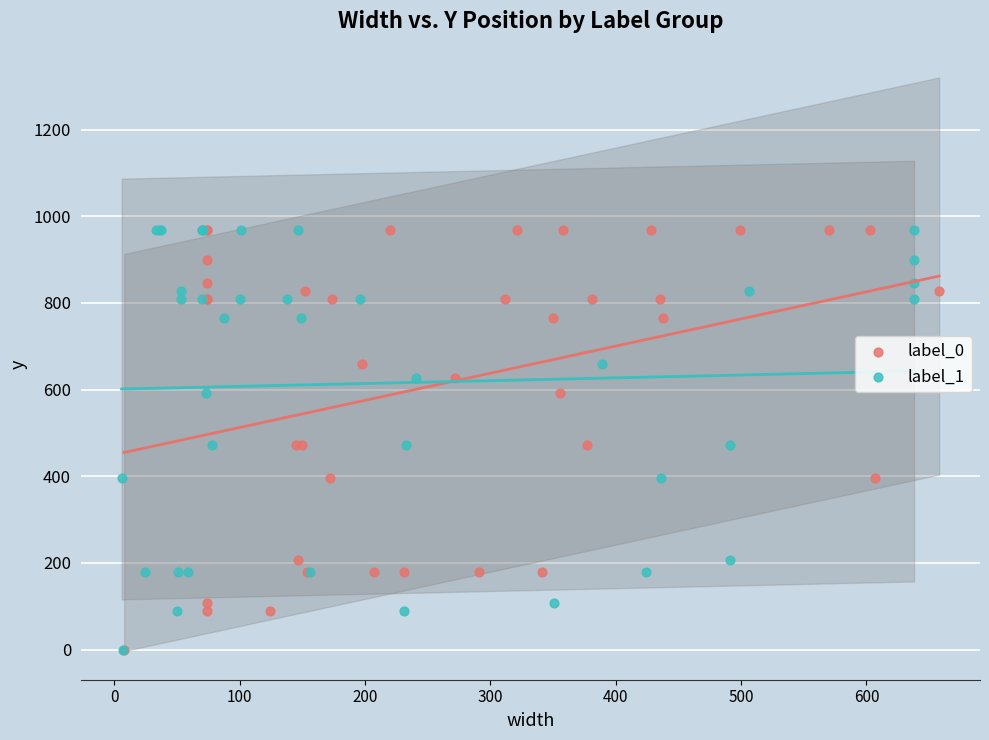

What are all the series names shown in the legend?

label_0, label_1